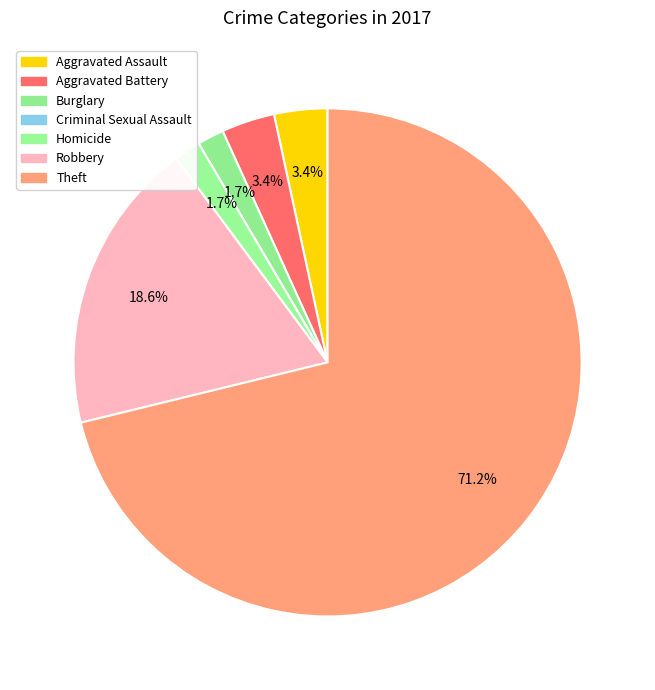

True or false: Criminal Sexual Assault accounts for 1% of the total.

False